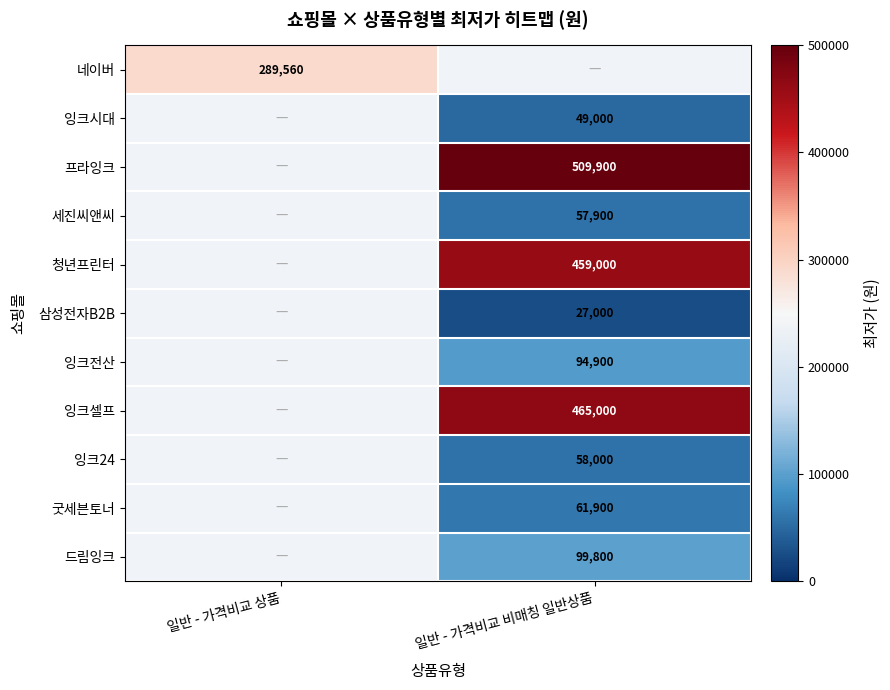

Which has a higher value, 일반 - 가격비교 비매칭 일반상품 or 일반 - 가격비교 상품?

일반 - 가격비교 상품